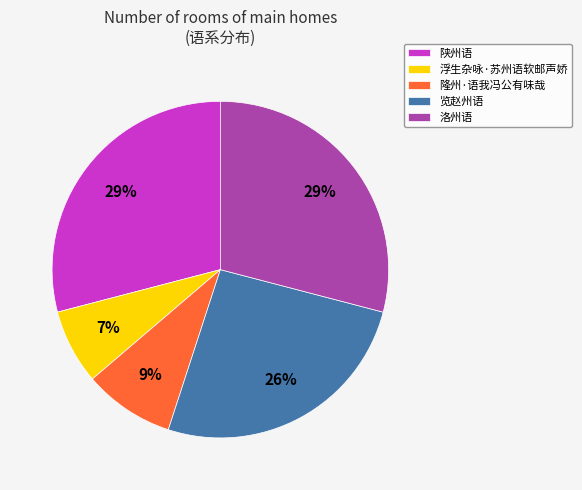

Do 浮生杂咏·苏州语软邮声娇 and 陕州语 together represent more than half of the pie?

No